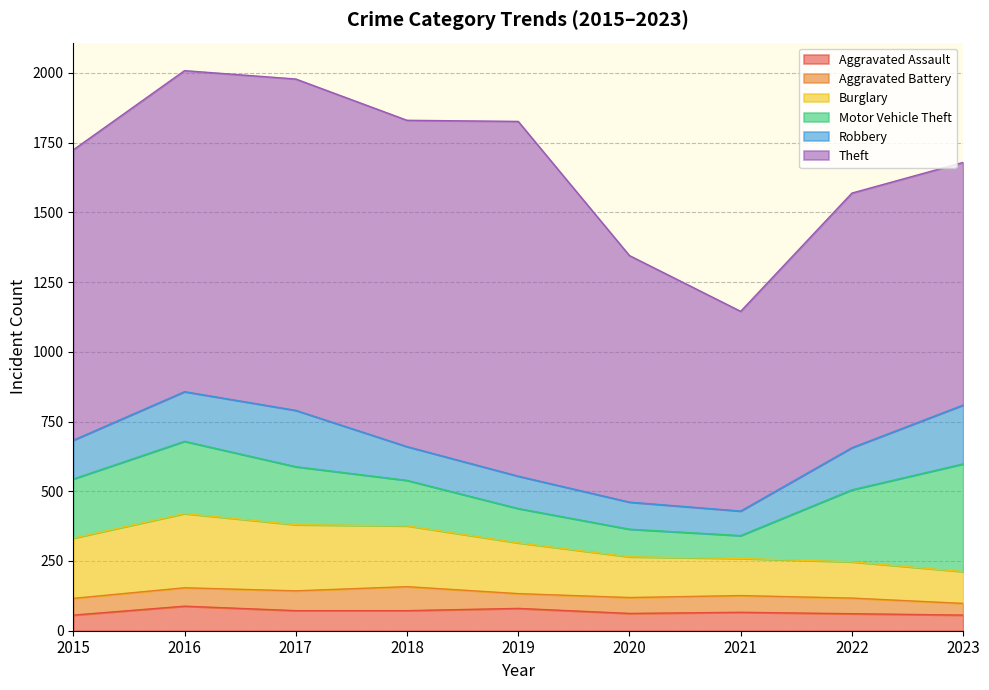

The value of Theft at 2017 is 1188. True or false?

True